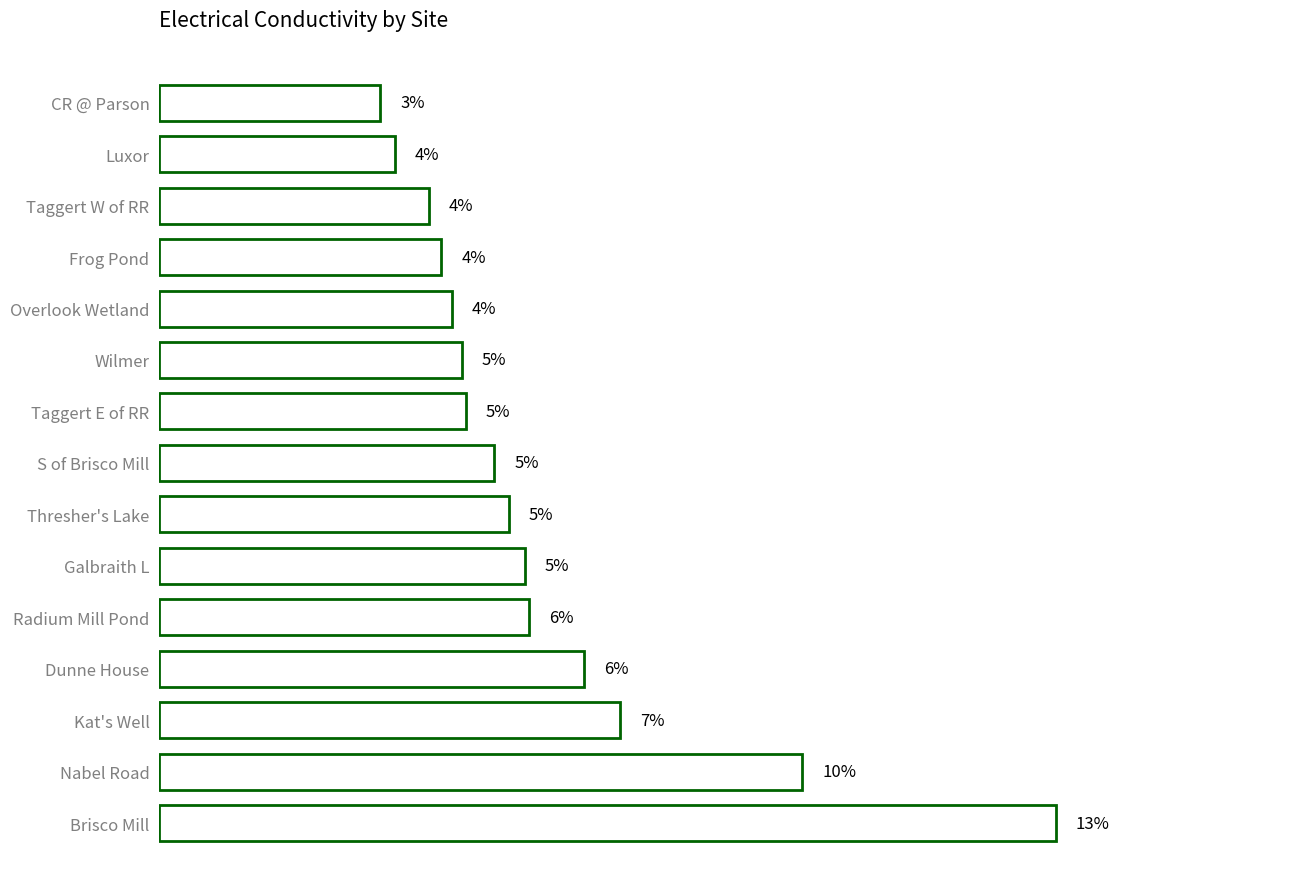

What is the difference between the maximum and minimum values?

10.2